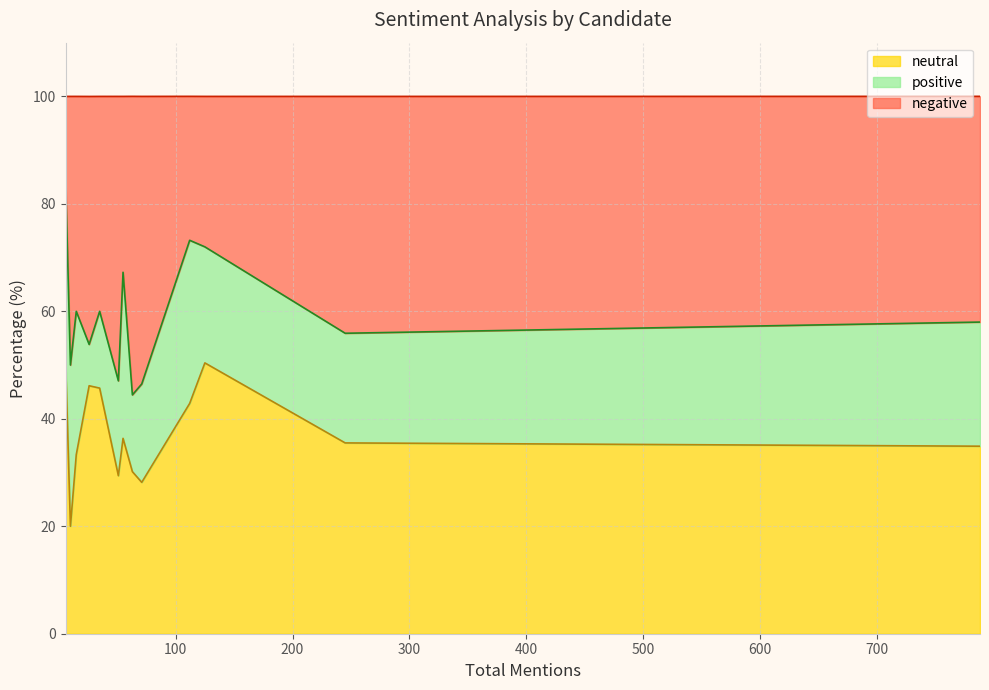

How many lines are shown in the chart?

3